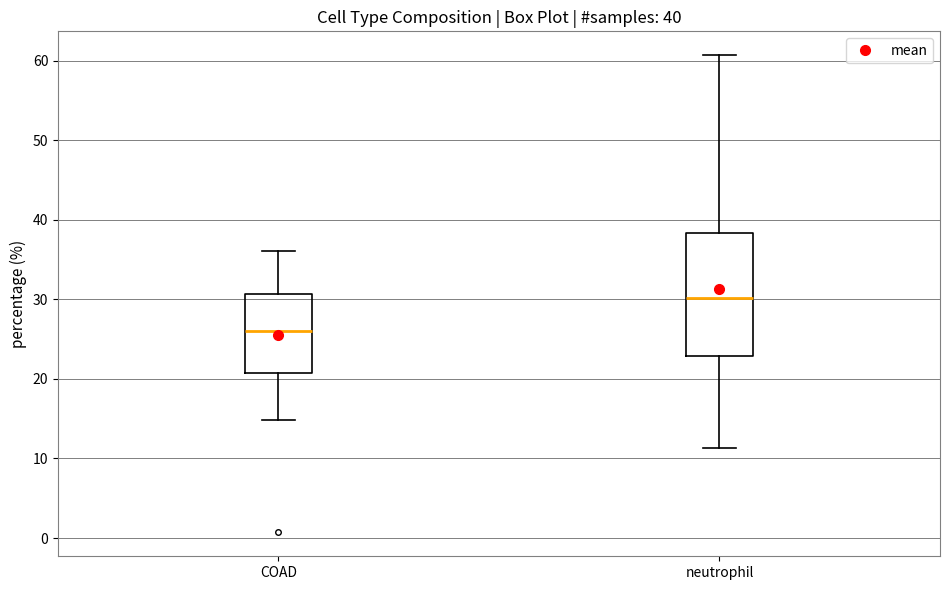

Which box has the highest median line?

neutrophil